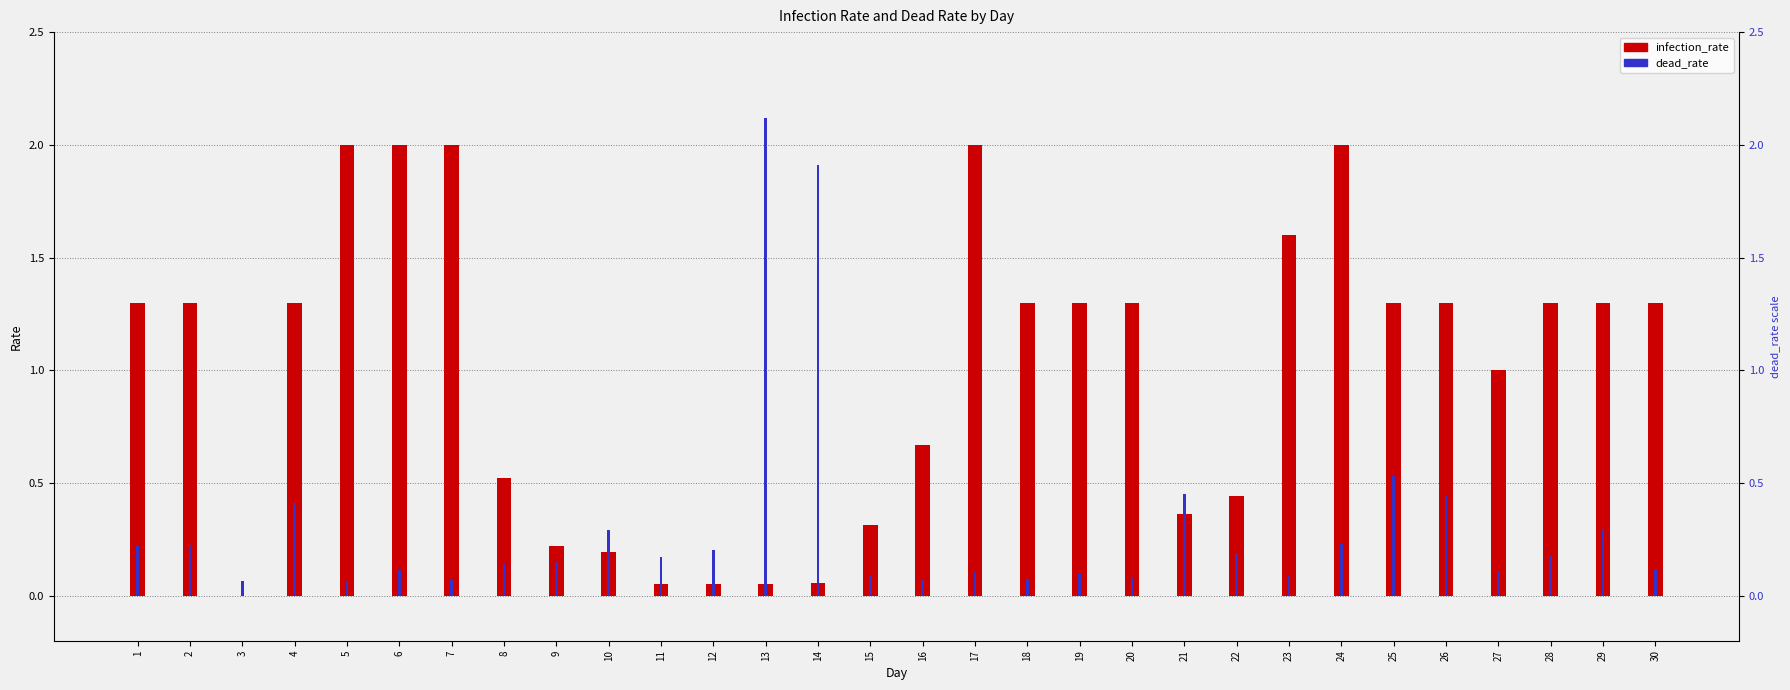

What is the difference between the maximum and minimum values in the infection_rate series?

2.0